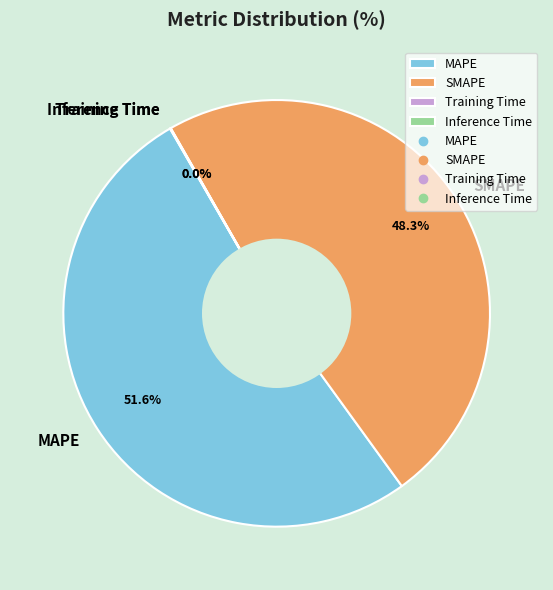

Which category accounts for the majority?

MAPE